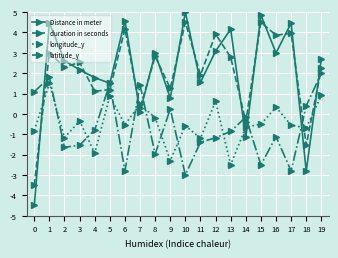

How many interior local valleys does the longitude_y series have?

7